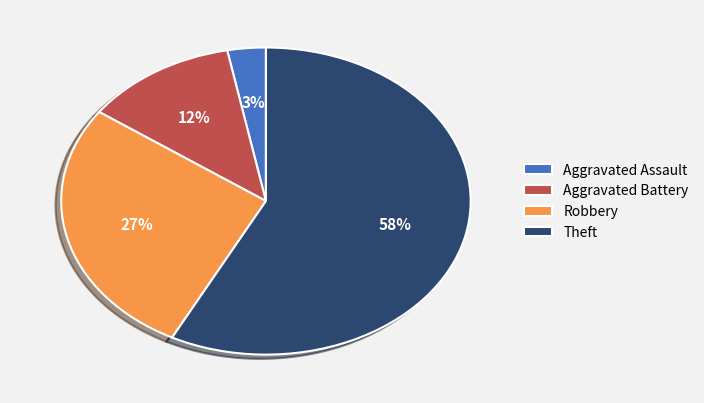

To the nearest percent, what is the difference between the largest and smallest slice percentages?

55%